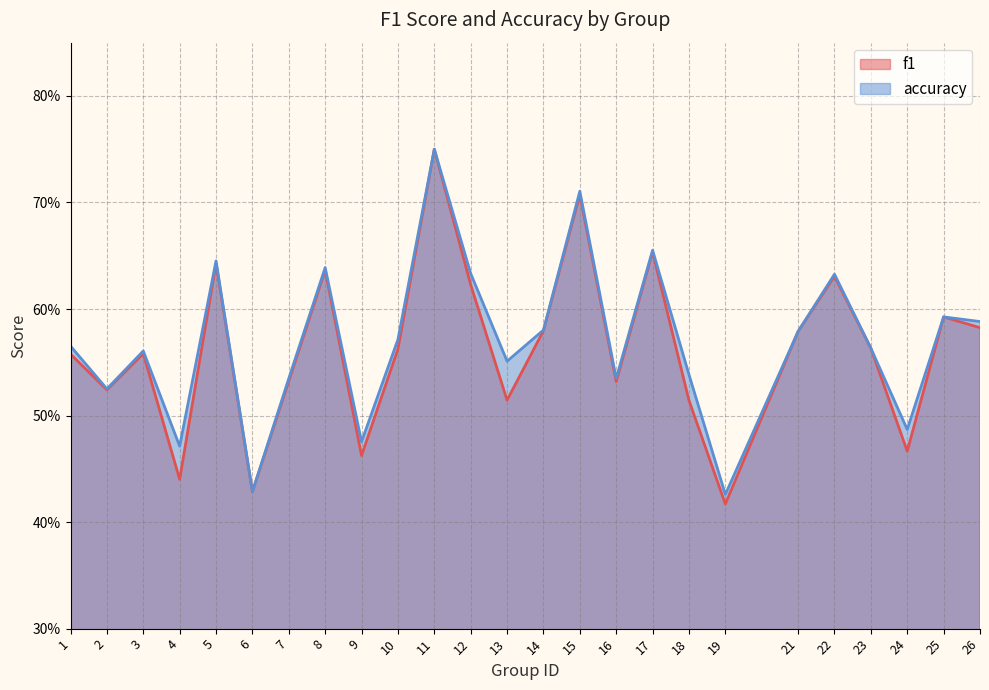

At which category is the sum across all series the highest?

11